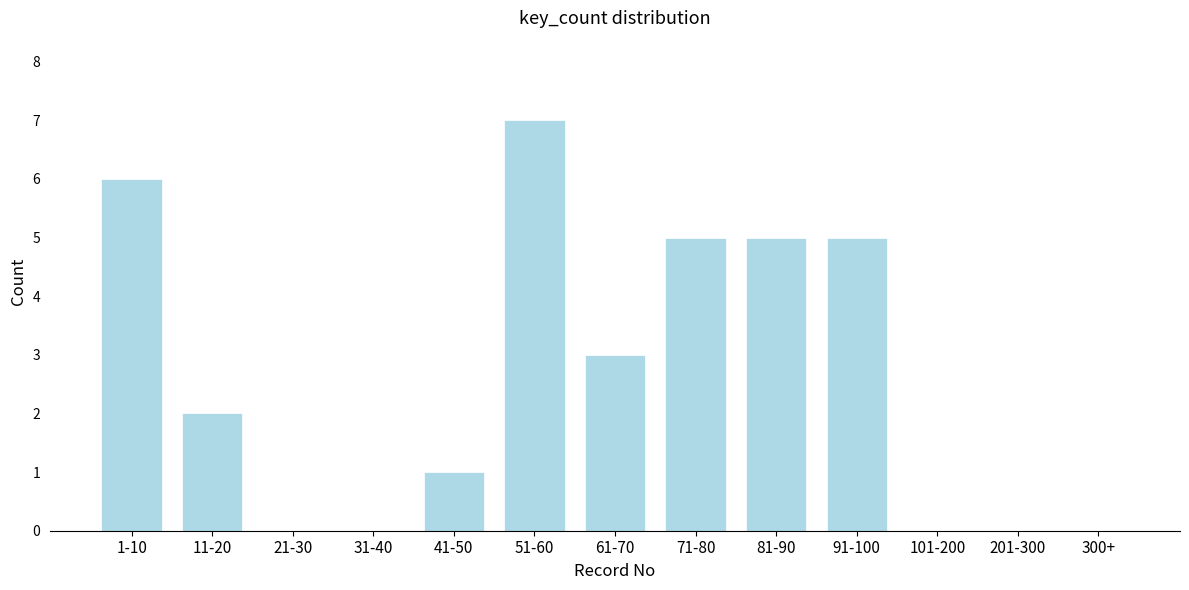

Reading left to right, extract all data points from this chart.

1-10=6	11-20=2	21-30=0	31-40=0	41-50=1	51-60=7	61-70=3	71-80=5	81-90=5	91-100=5	101-200=0	201-300=0	300+=0